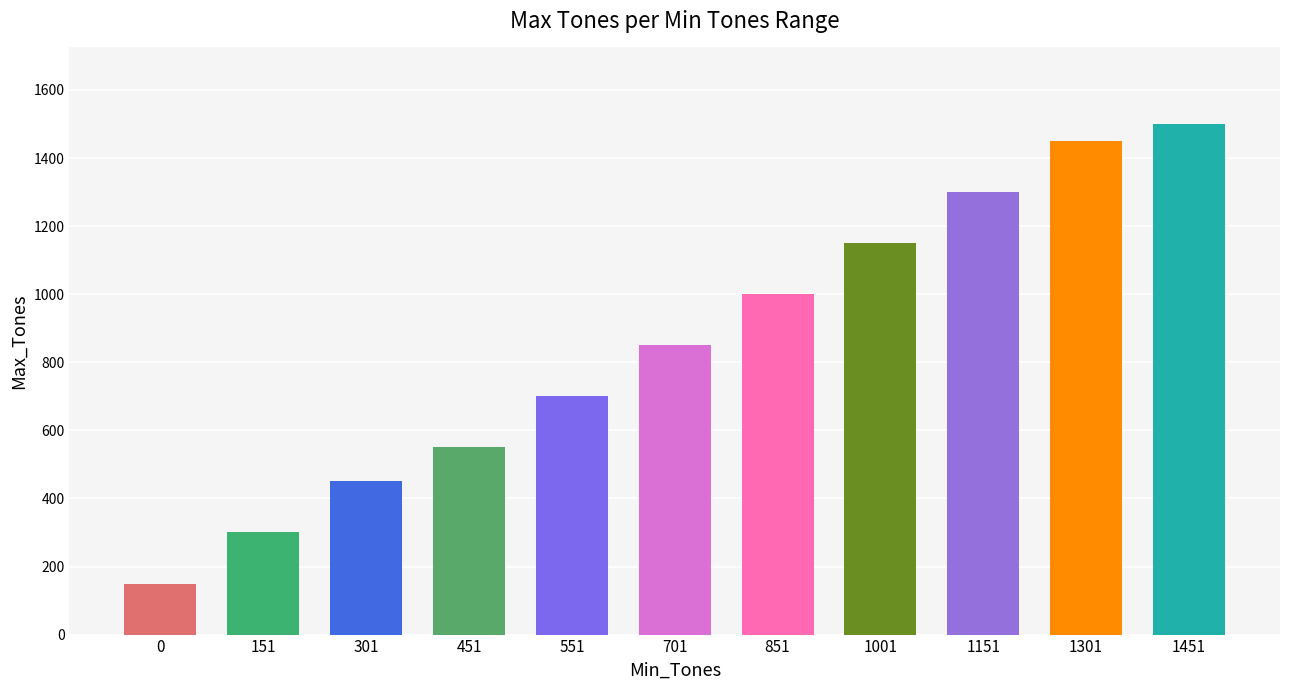

Reading left to right, what are all the values shown in this chart?

150	300	450	550	700	850	1000	1150	1300	1450	1500